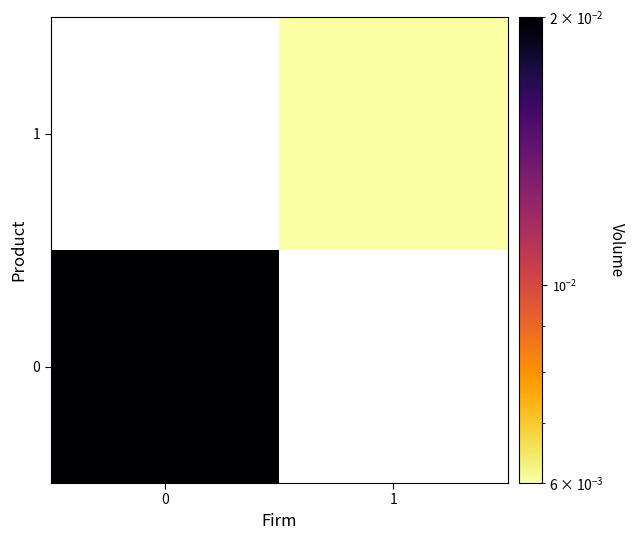

Which label corresponds to the smallest value in the chart?

1